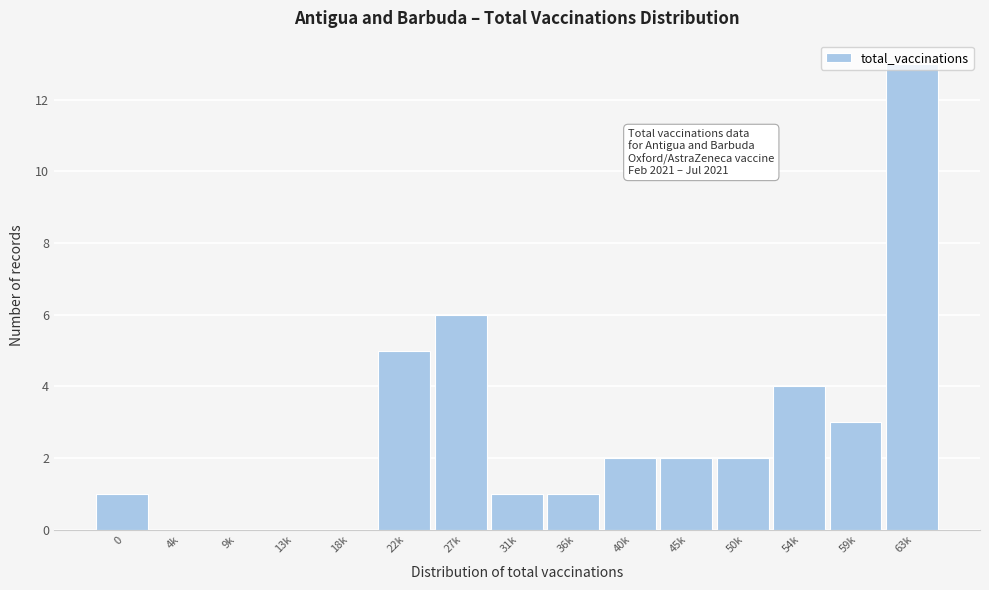

The value at 54k is 4. True or false?

True